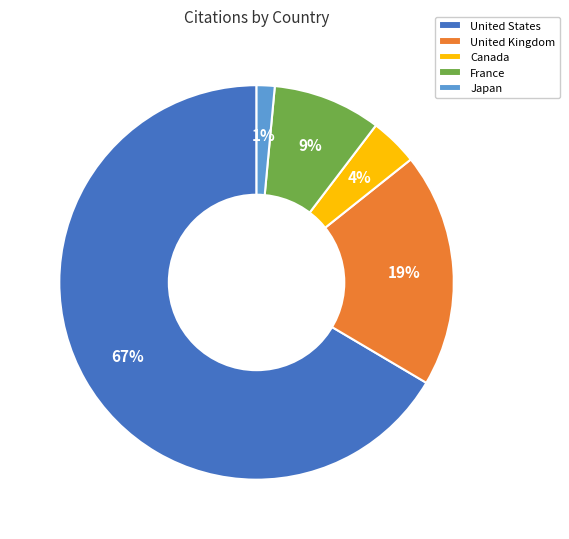

The Japan slice represents 12% of the pie. True or false?

False